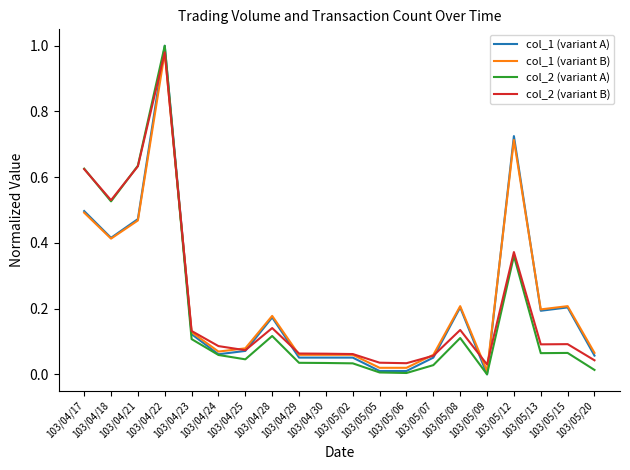

What are all the series names shown in the legend?

col_1 (variant A), col_1 (variant B), col_2 (variant A), col_2 (variant B)